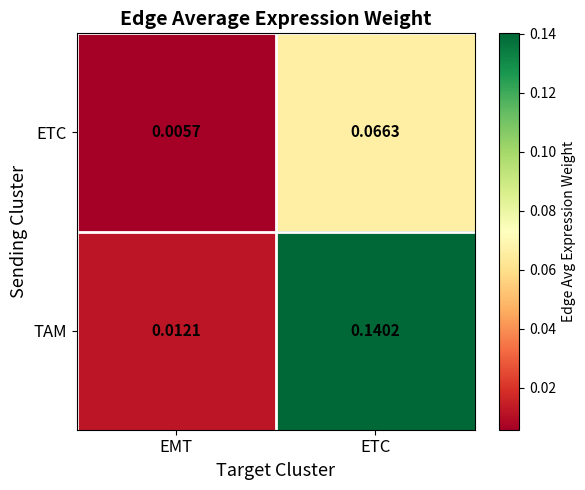

At which category is the sum across all series the highest?

ETC